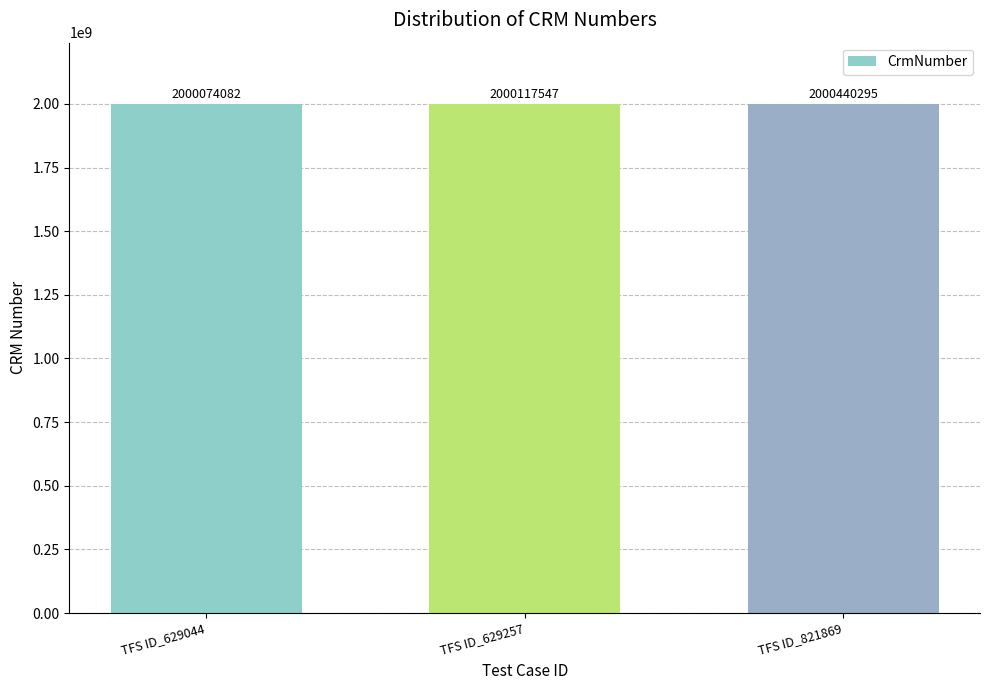

Does the chart contain stacked bars?

No